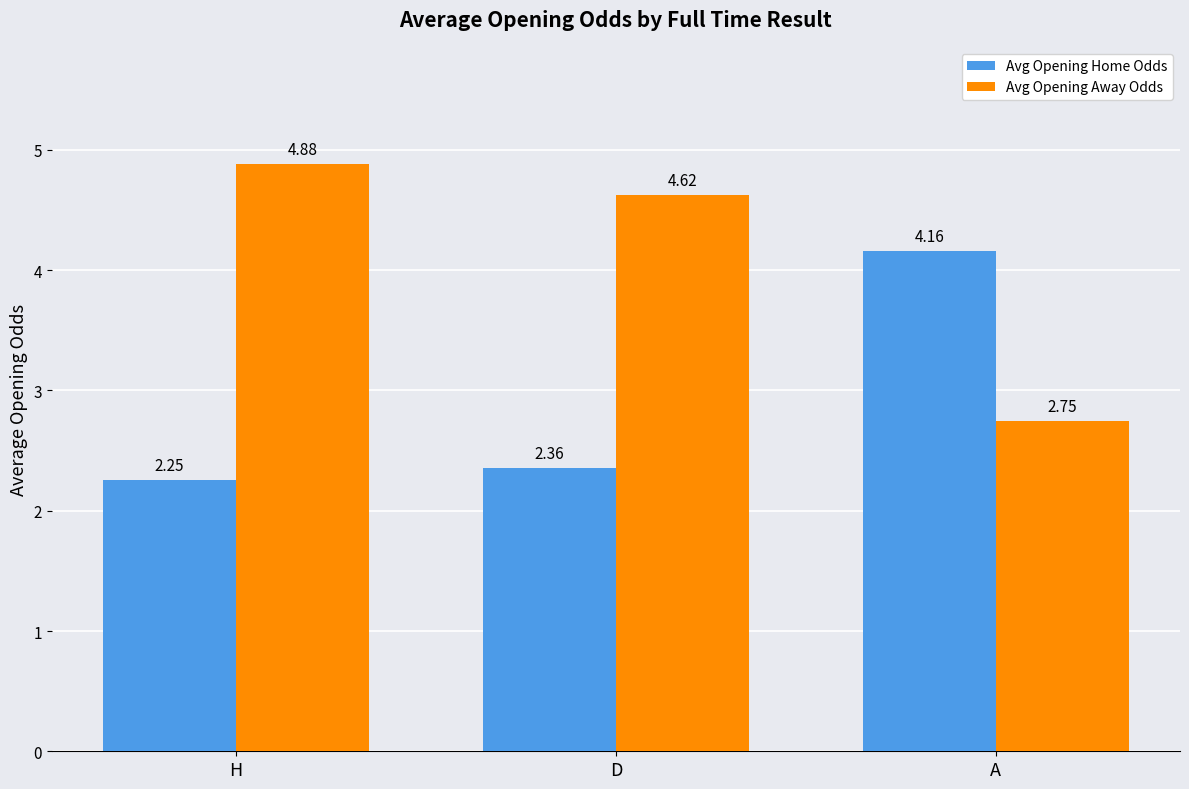

How many categories are shown in the chart?

3